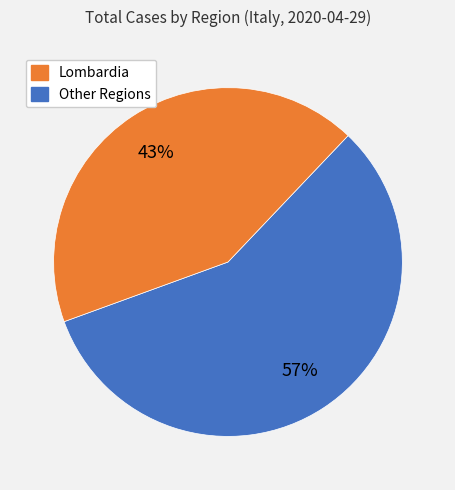

To the nearest percent, what is the average slice percentage?

50%